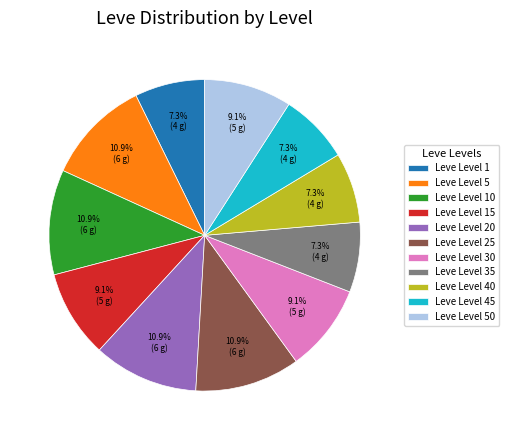

How many segments does this pie chart have?

11